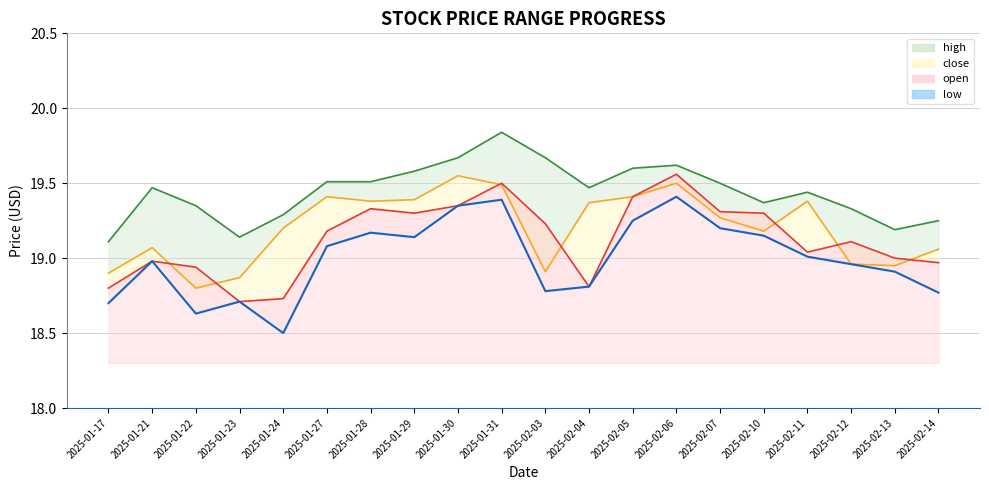

At 2025-02-14, list the series in order from smallest to largest.

low, open, close, high